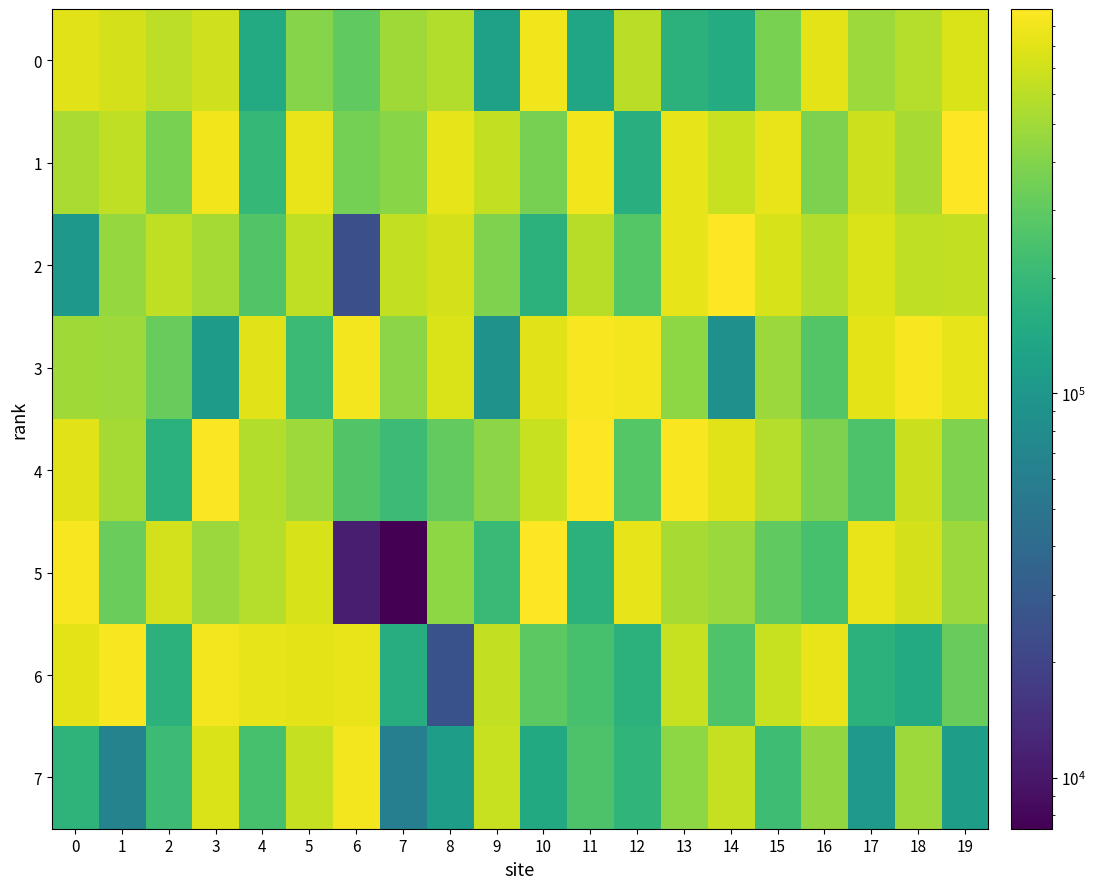

What is the total value across all series at 10?

4318301